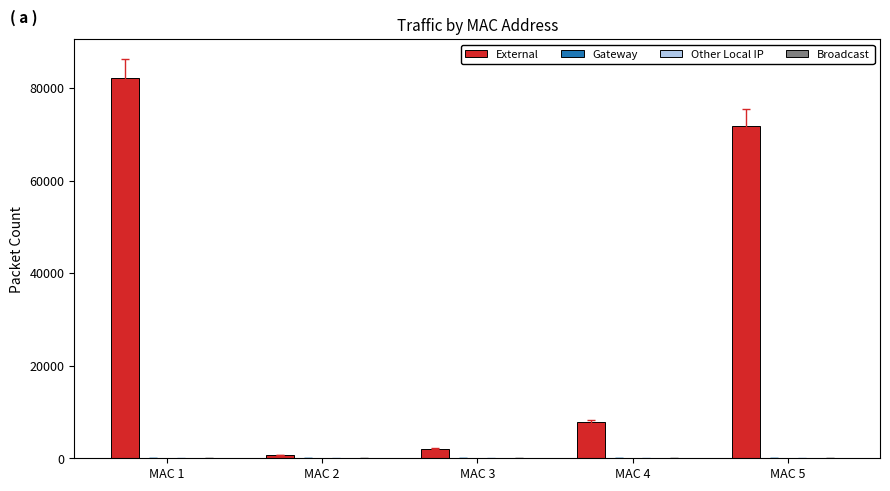

Reading right to left, extract all data points from this chart.

71794	7878	2092	764	82072